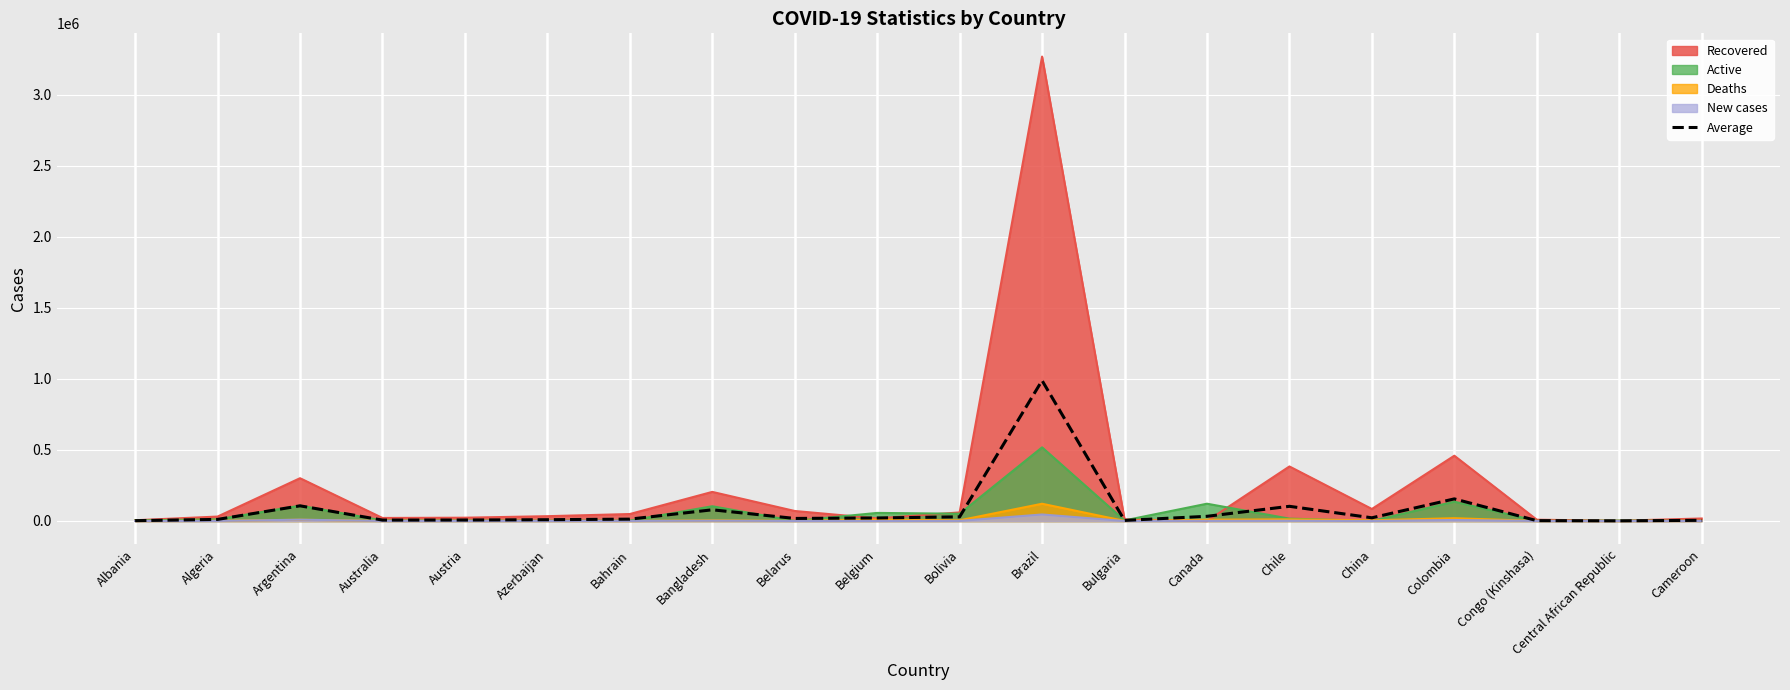

Which series has the largest range (max minus min)?

Recovered